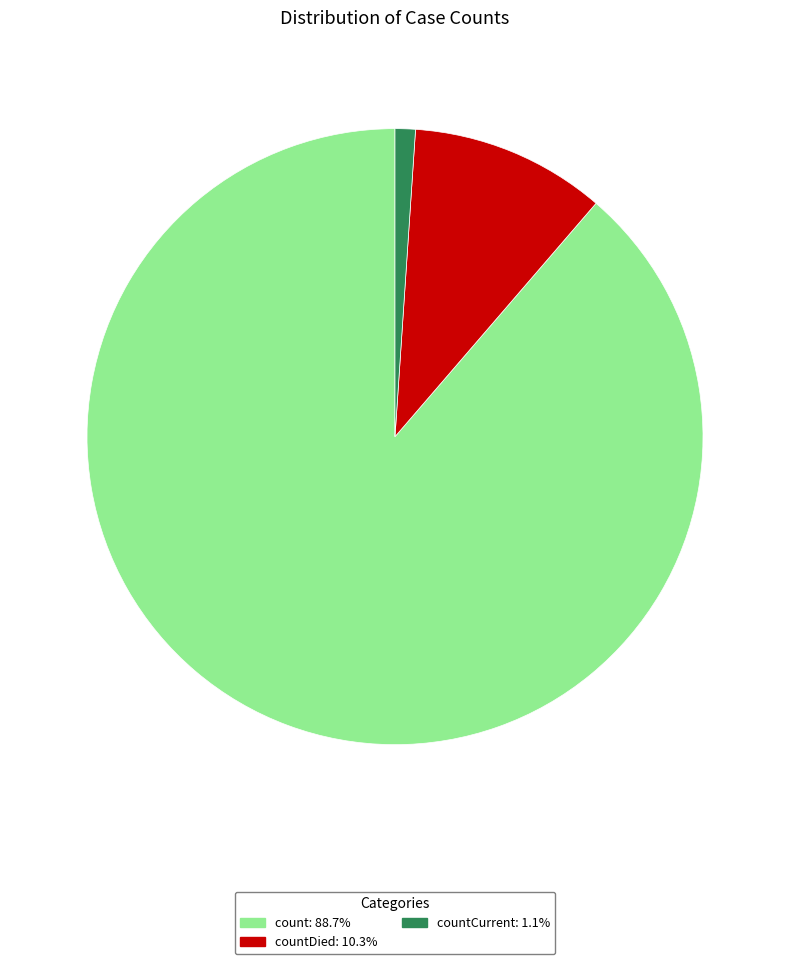

Does any single category account for the majority?

Yes